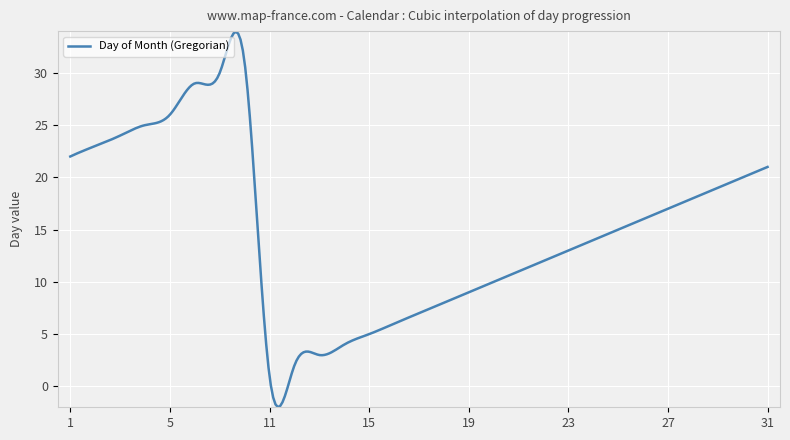

True or false: there are more than 1 points higher than both neighbors.

True